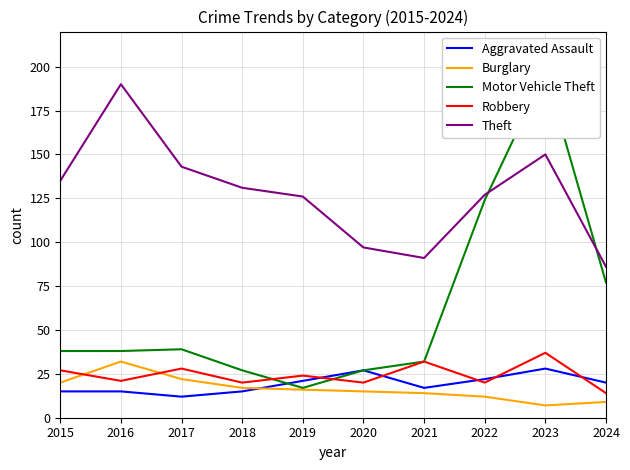

In Theft, how many points are higher than both neighbors (excluding endpoints)?

2